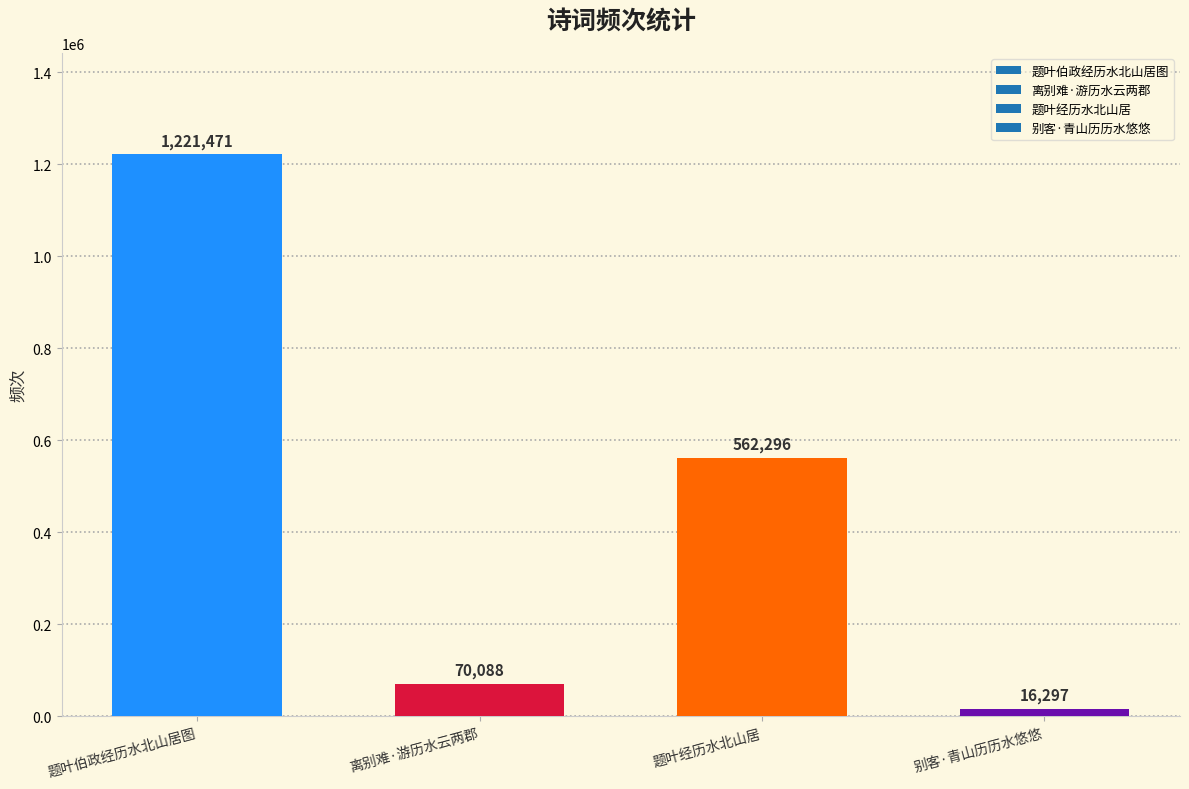

What is the sum of all values?

1870152